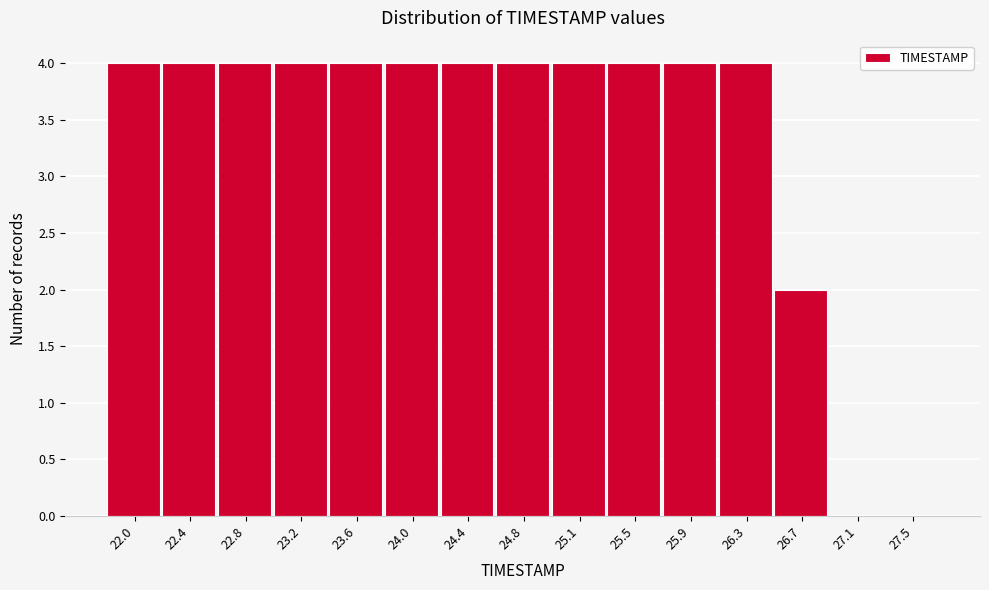

Reading left to right, extract all data points from this chart.

22.0=4	22.4=4	22.8=4	23.2=4	23.6=4	24.0=4	24.4=4	24.8=4	25.1=4	25.5=4	25.9=4	26.3=4	26.7=2	27.1=0	27.5=0